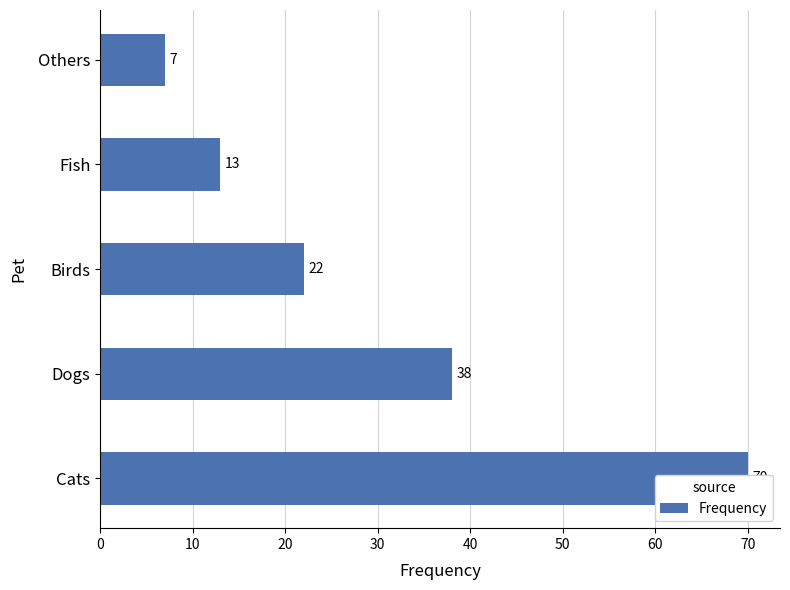

How many bars are there in total?

5